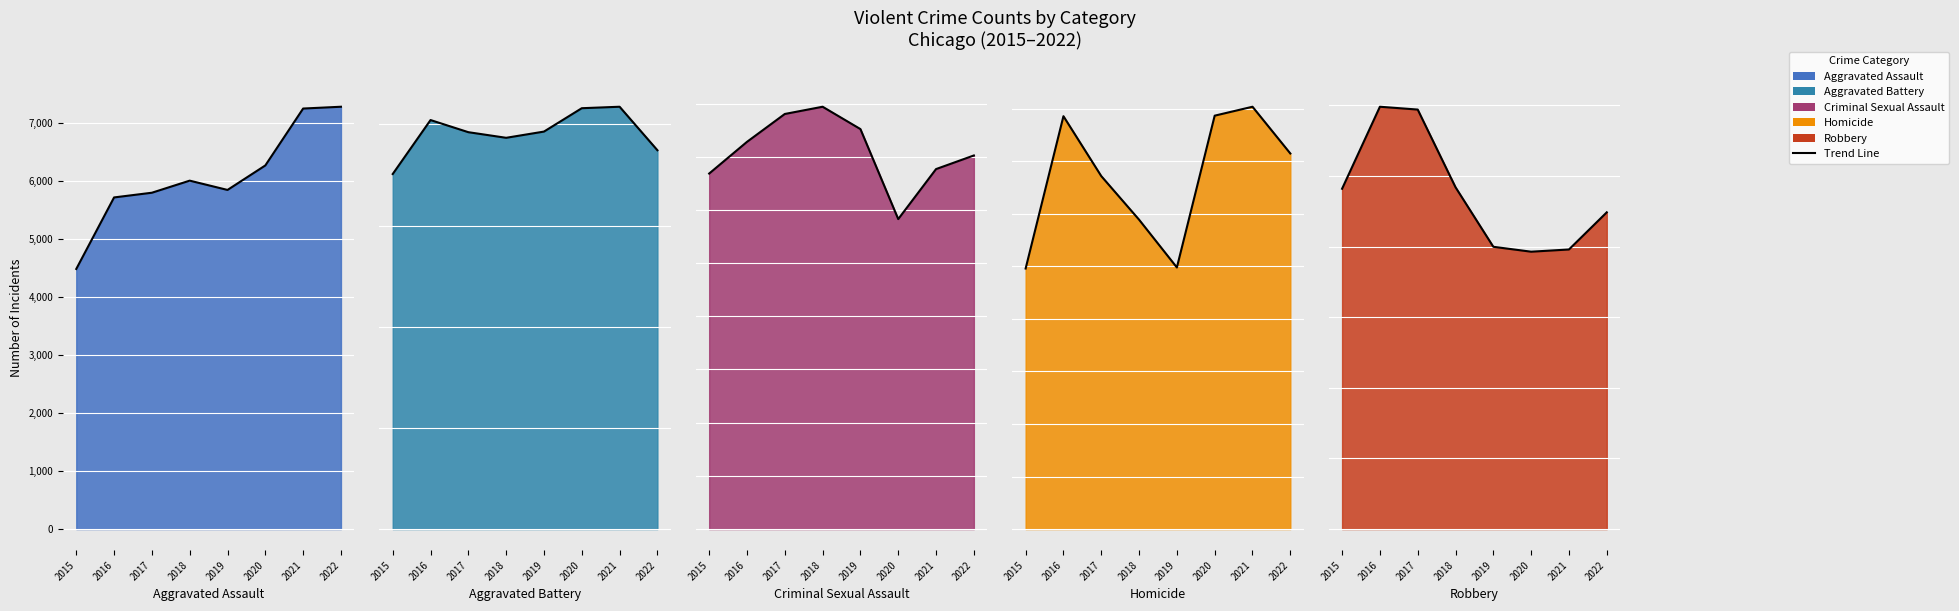

Which category has the lowest value in the Criminal Sexual Assault series?

2020